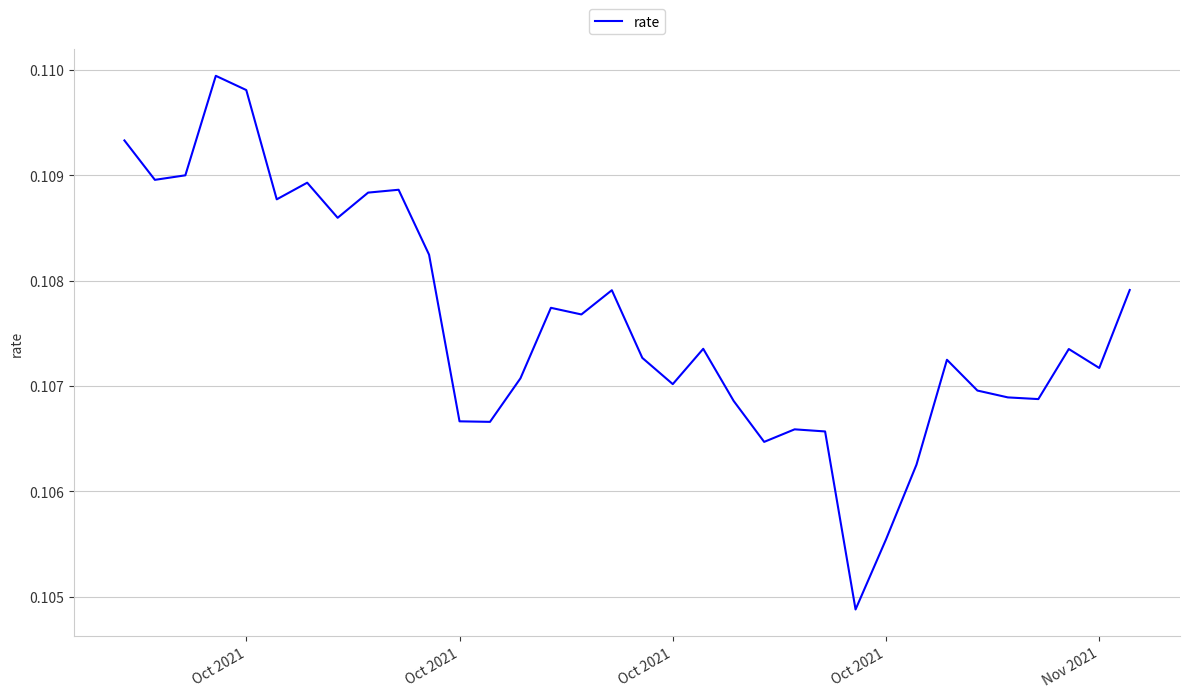

What is the minimum value shown in the chart?

0.1